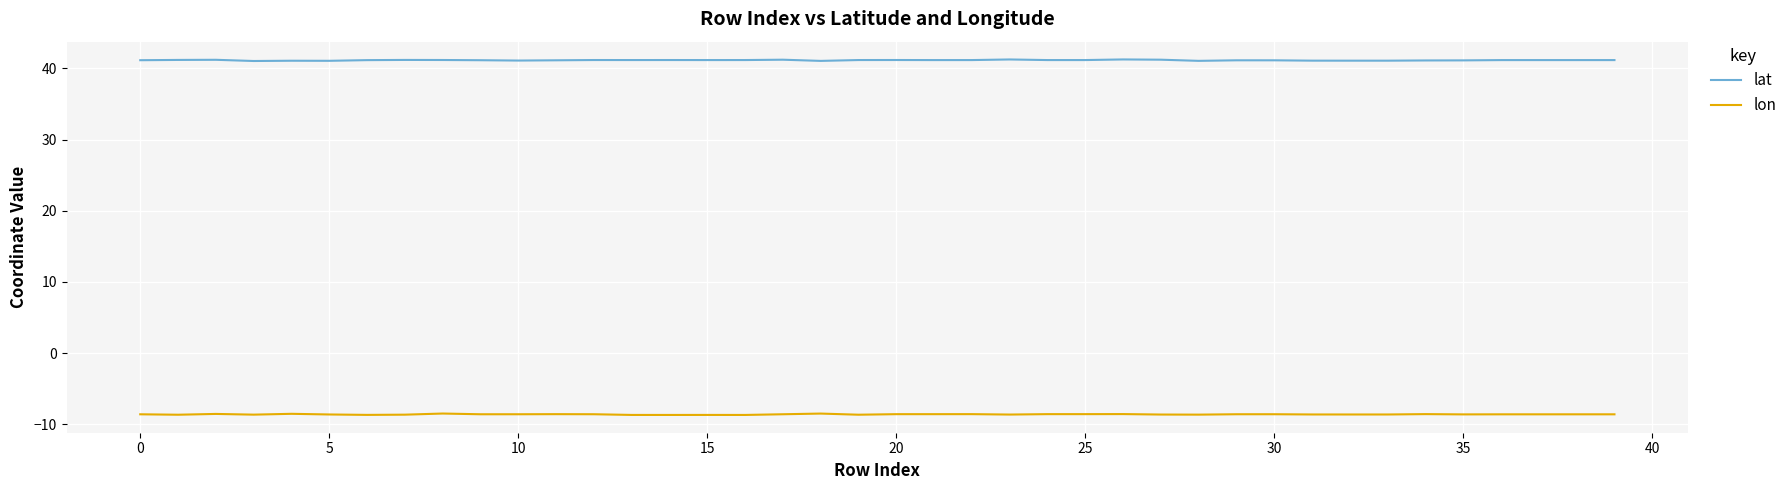

True or false: lon and lat cross at least once.

False